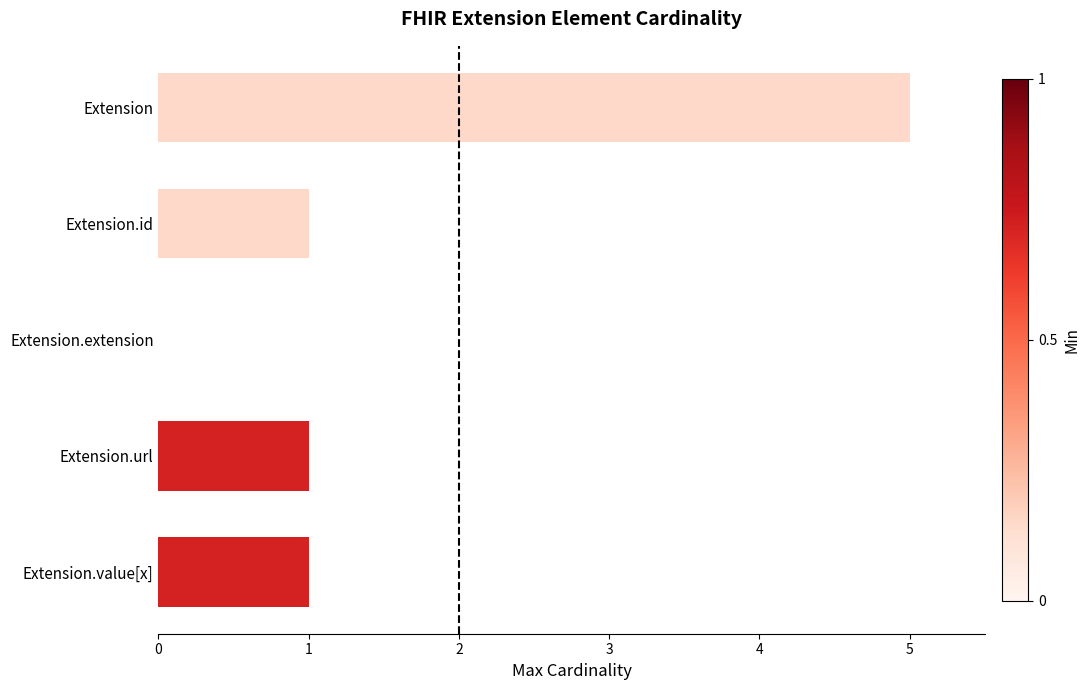

At which category does the chart reach its peak across all series?

Extension